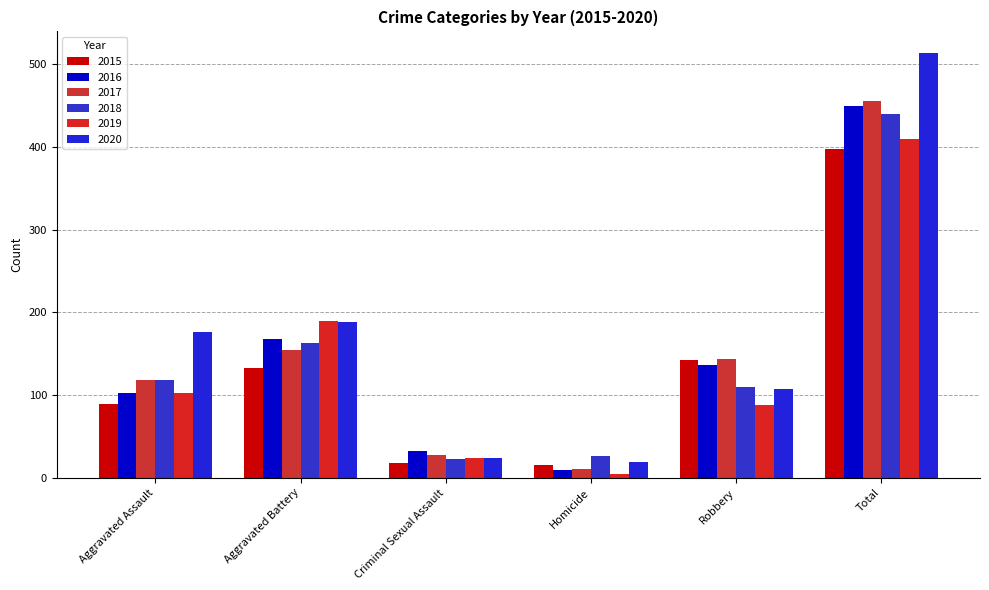

How many bars are there in each group?

6